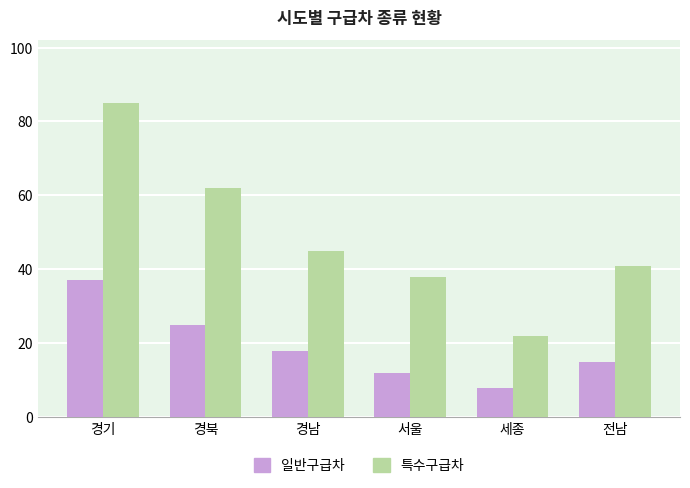

List the series in order of their overall mean, highest first.

특수구급차, 일반구급차